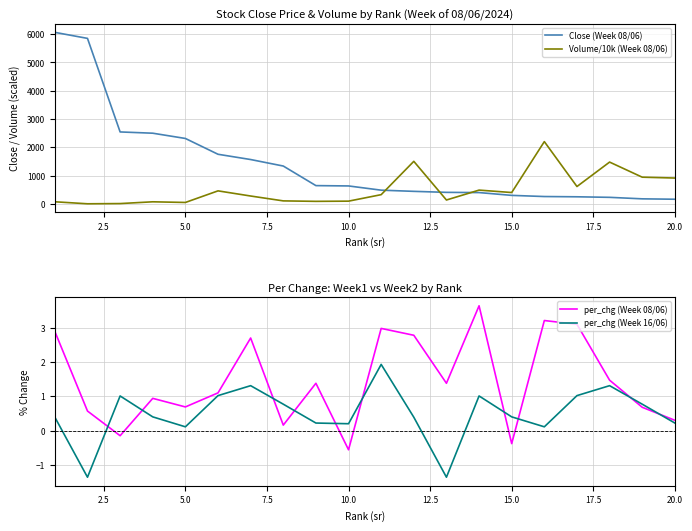

True or false: per_chg (Week 16/06) has more than 1 interior local peaks.

True